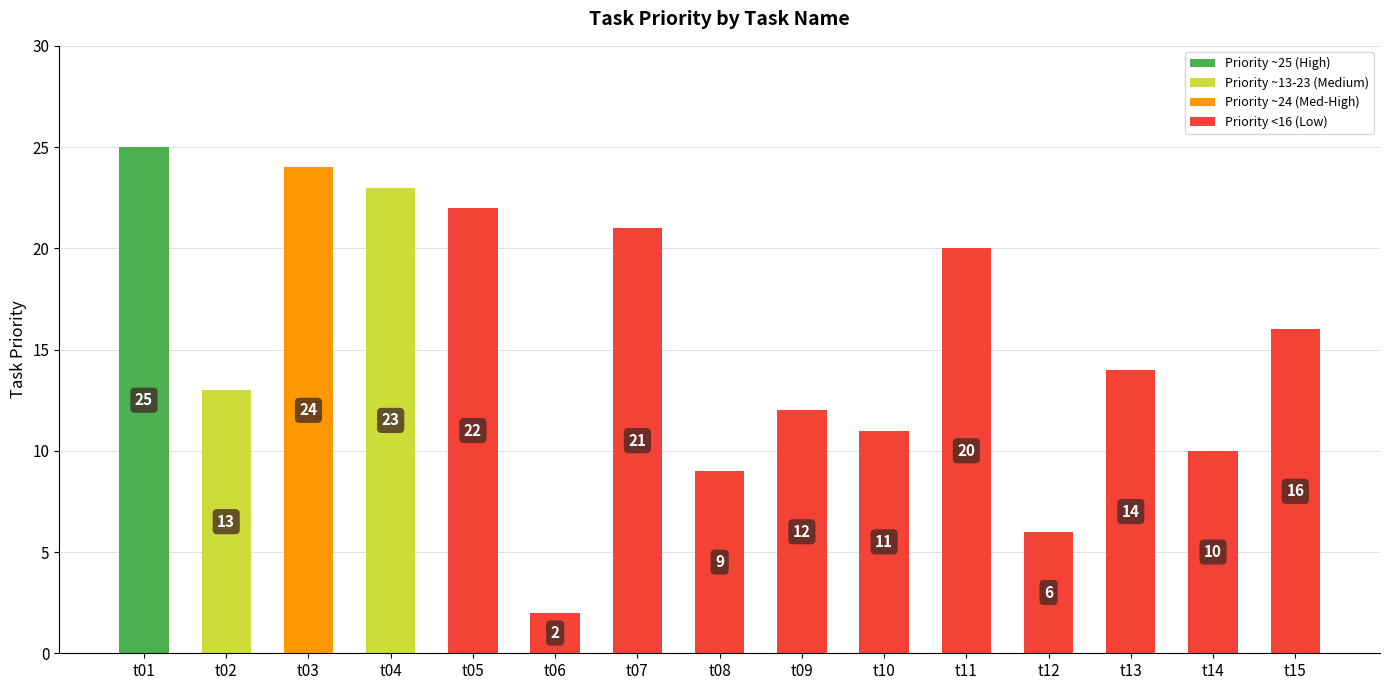

Reading right to left, list all the values displayed in this chart.

16	10	14	6	20	11	12	9	21	2	22	23	24	13	25